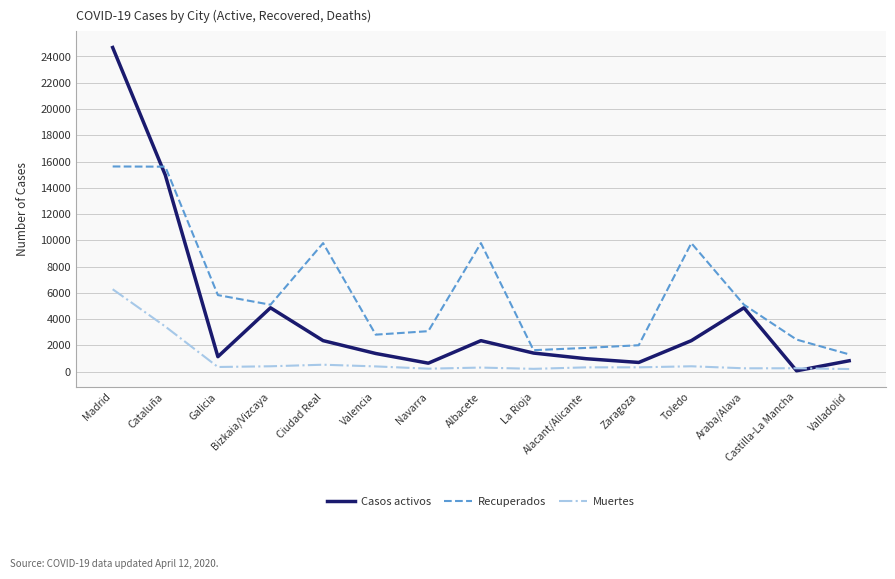

Which series has the largest total across all categories?

Recuperados